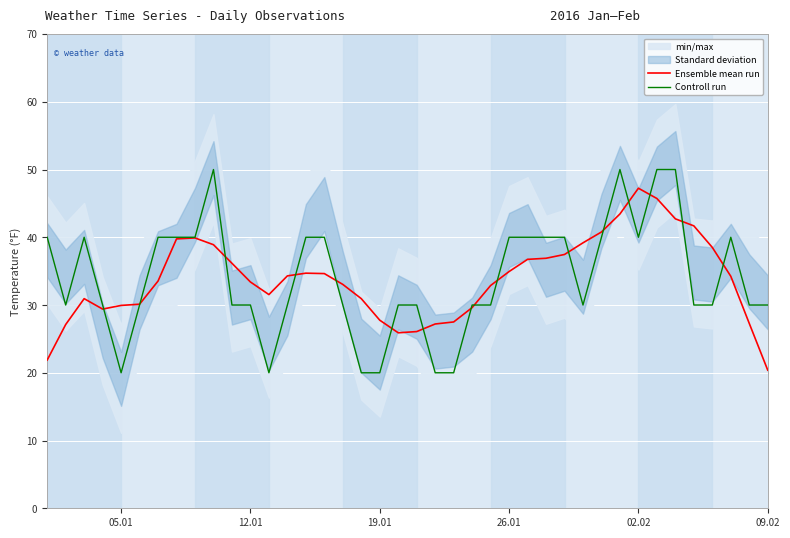

At which label does Ensemble mean run reach its minimum?

09.02